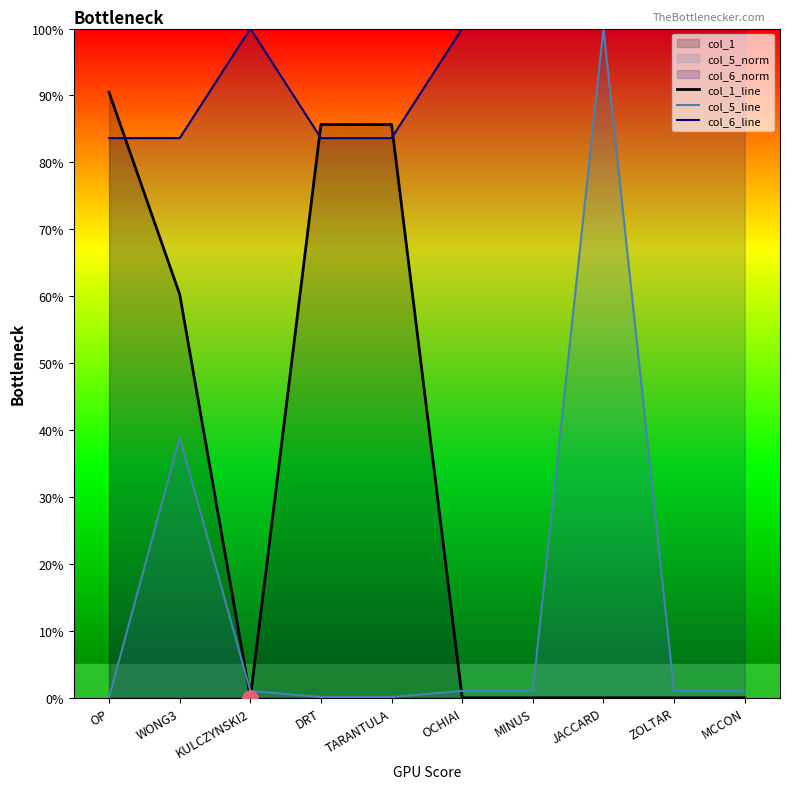

Which series reaches the minimum Y coordinate?

col_1_line